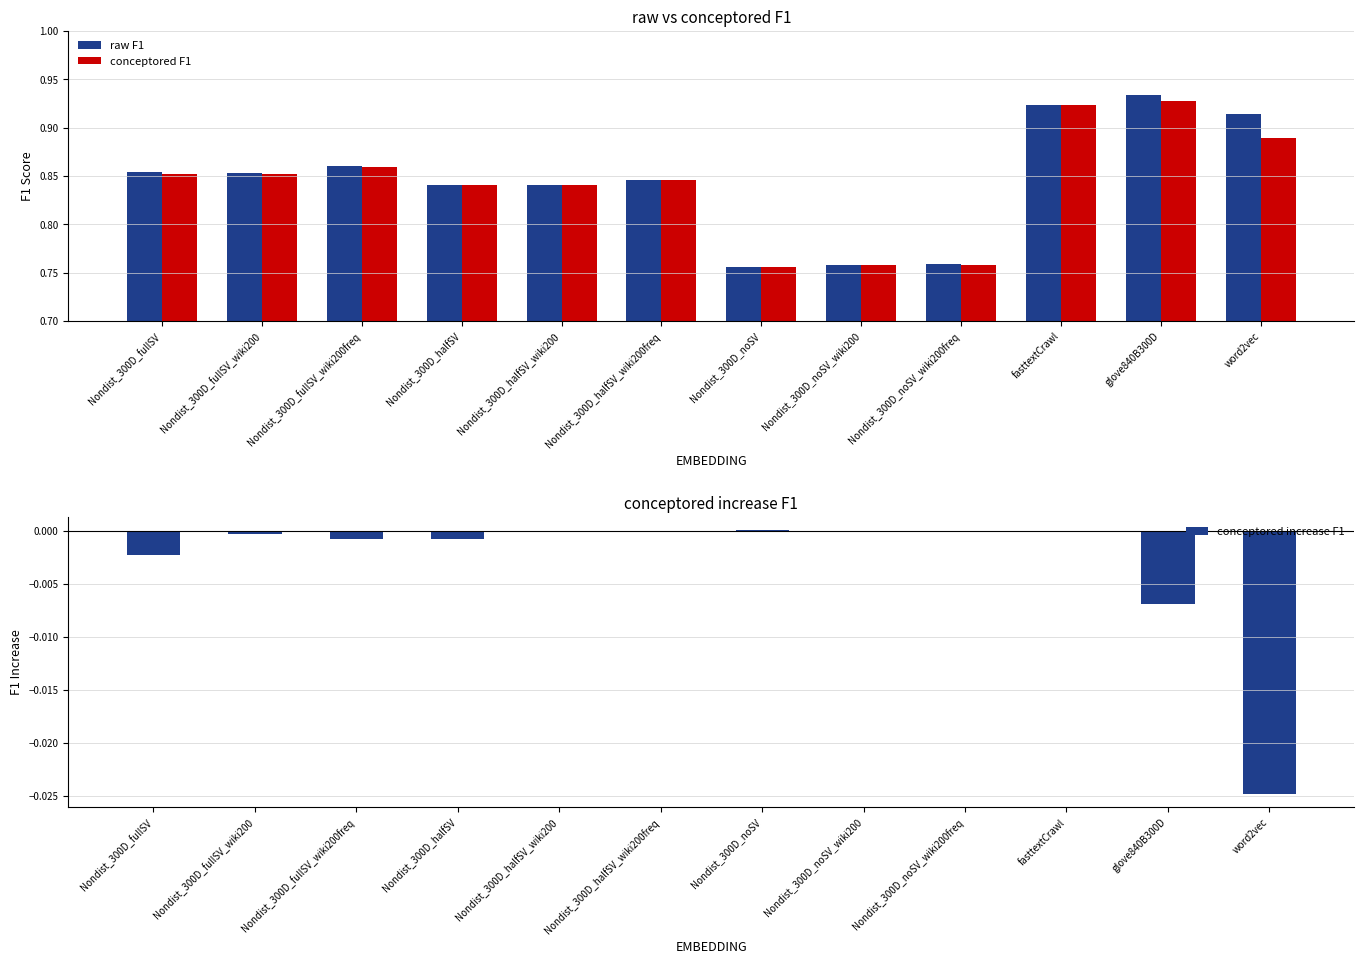

At which category is the sum across all series the highest?

glove840B300D